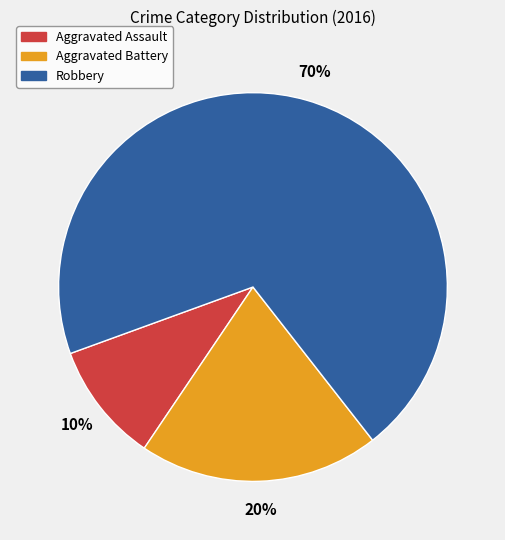

Which has a higher value, Robbery or Aggravated Assault?

Robbery